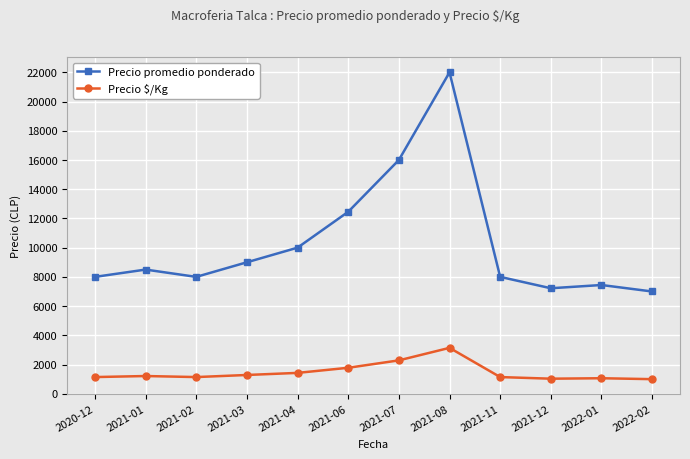

What is the difference between the maximum and minimum values in the Precio $/Kg series?

2143